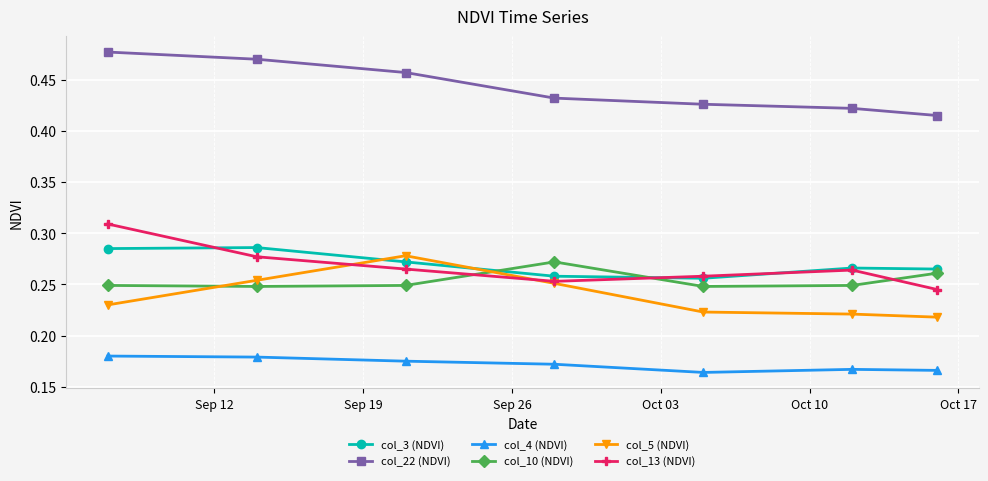

True or false: col_13 (NDVI) and col_22 (NDVI) cross at least once.

False